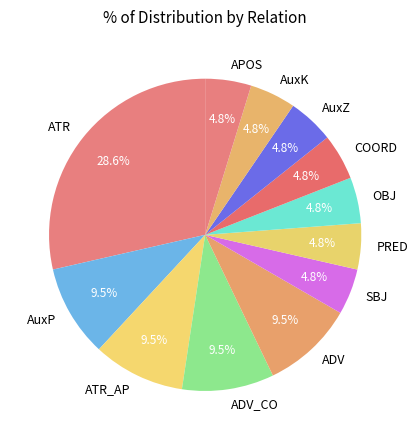

To the nearest percent, what percentage of the pie is AuxZ?

5%